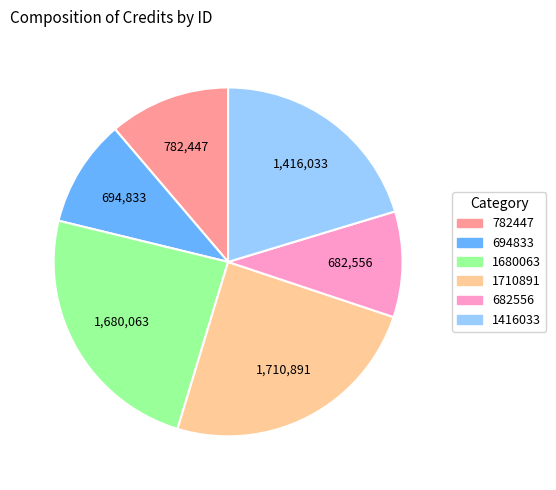

The 694833 slice represents 10% of the pie. True or false?

True